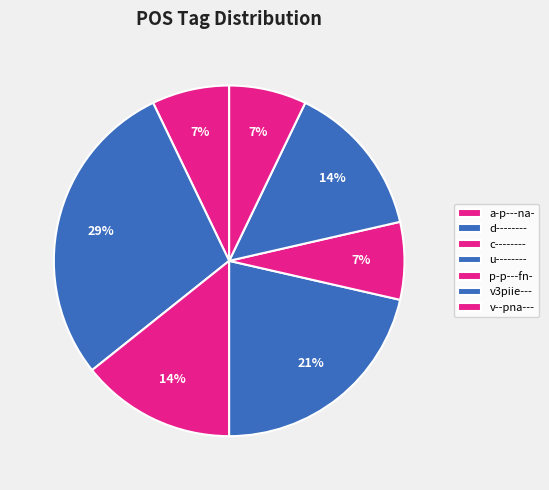

How many slices are in this pie chart?

7